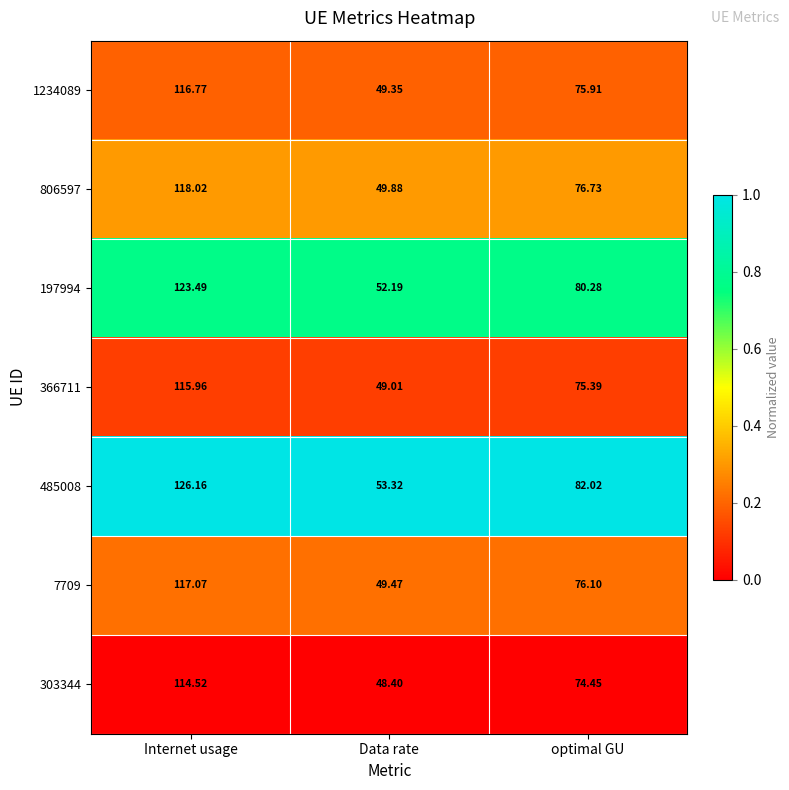

Where does the 7709 series first go above 76?

Internet usage